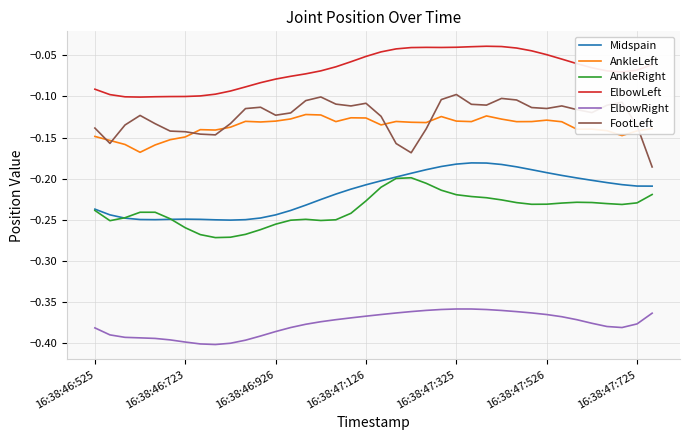

True or false: ElbowLeft and ElbowRight cross at least once.

False